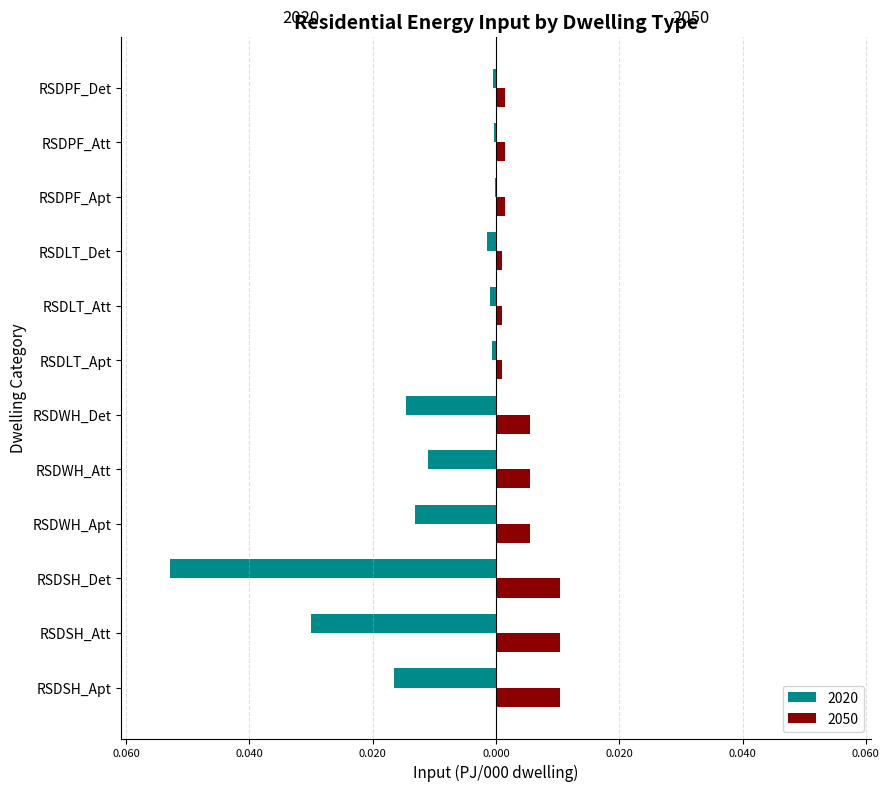

What are all the series names shown in the legend?

2020, 2050